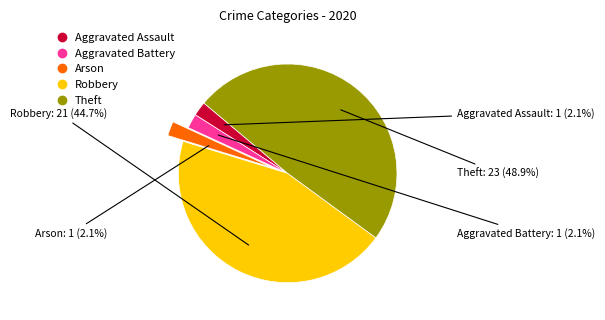

How many slices are in this pie chart?

5